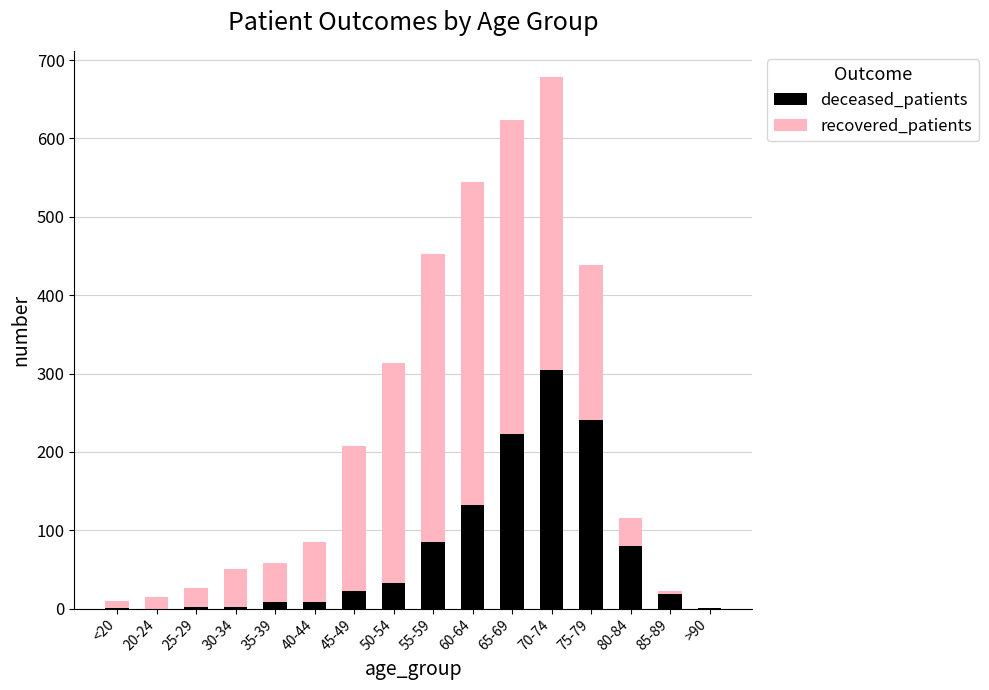

True or false: deceased_patients has a value of 32 at 50-54.

True